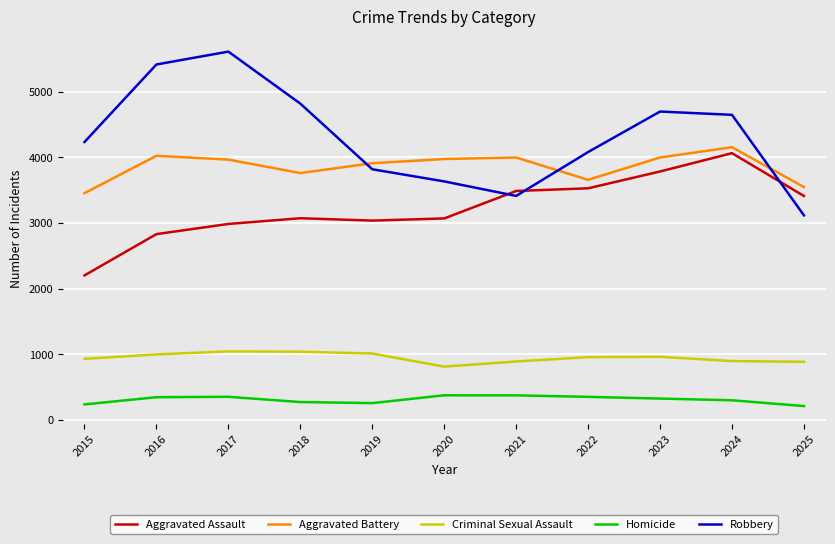

True or false: Robbery and Homicide cross at least once.

False